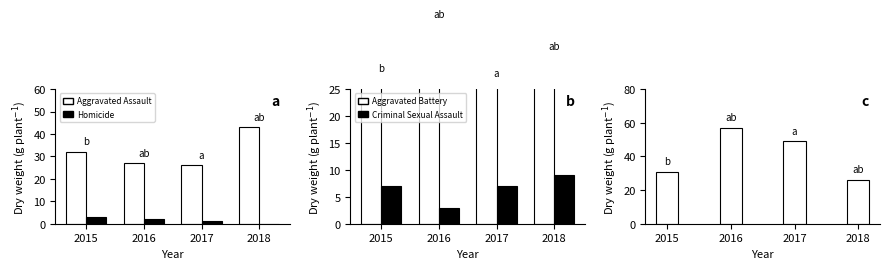

Which category has the lowest value across all series?

2018